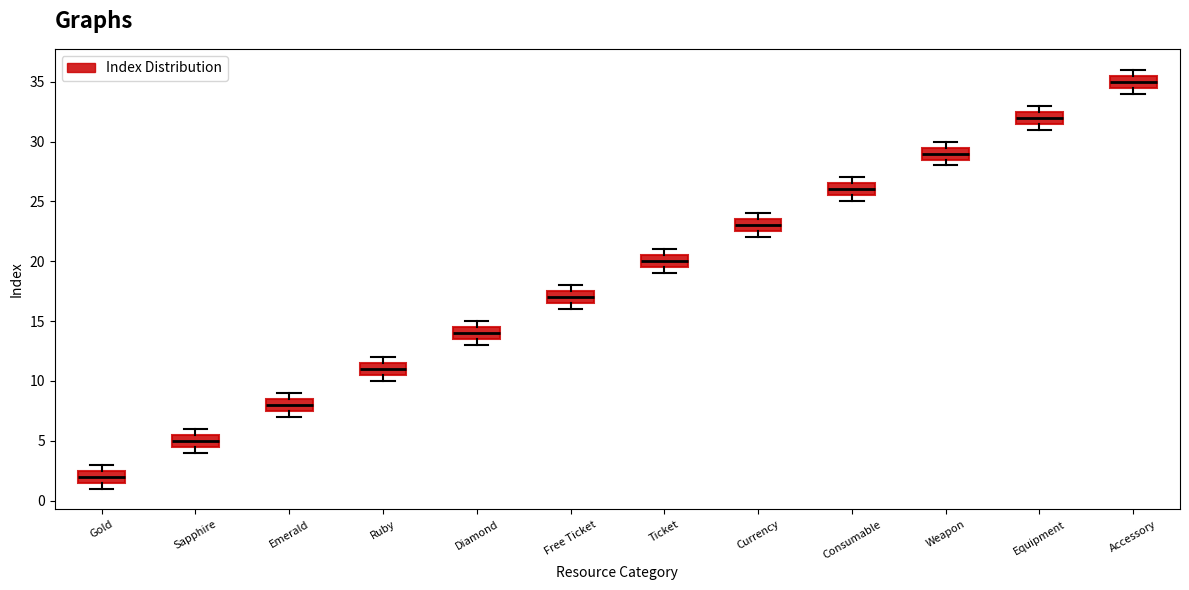

Where does the median line of the box for Equipment sit on the y-axis? The values are not printed on the chart, so give them approximately, as read against the axis.

32.0